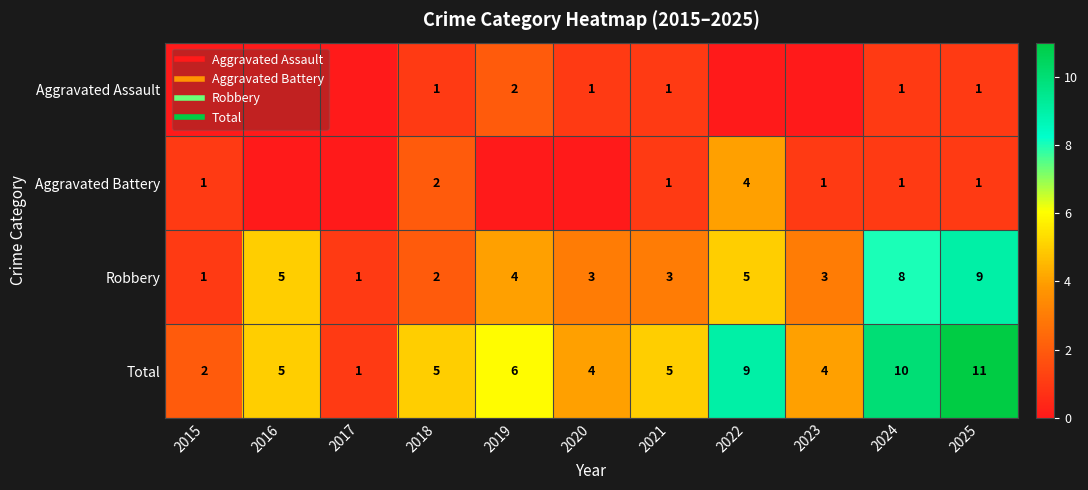

What is the spread (max minus min) of values at 2022?

9